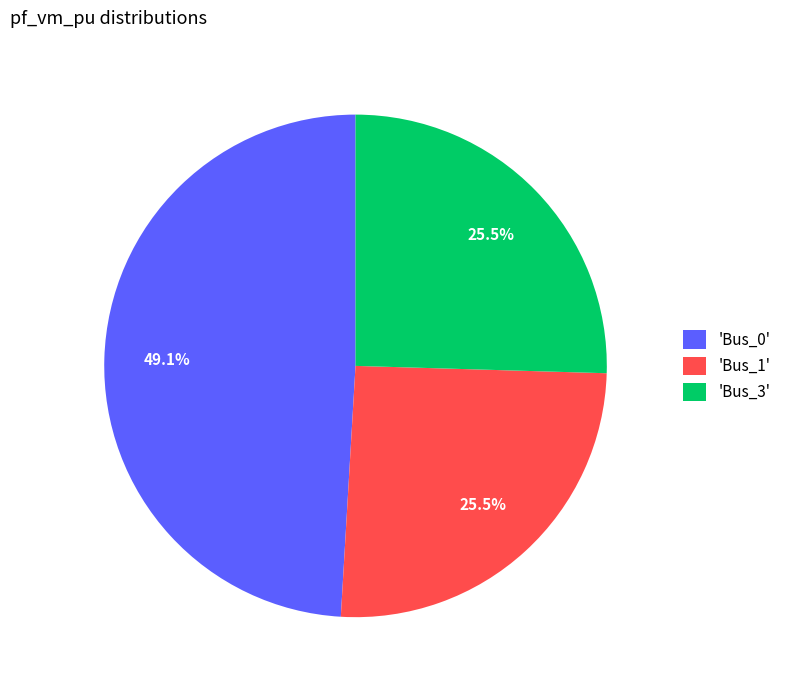

Combined, what portion of the pie is 'Bus_3' and 'Bus_1'?

50.9%